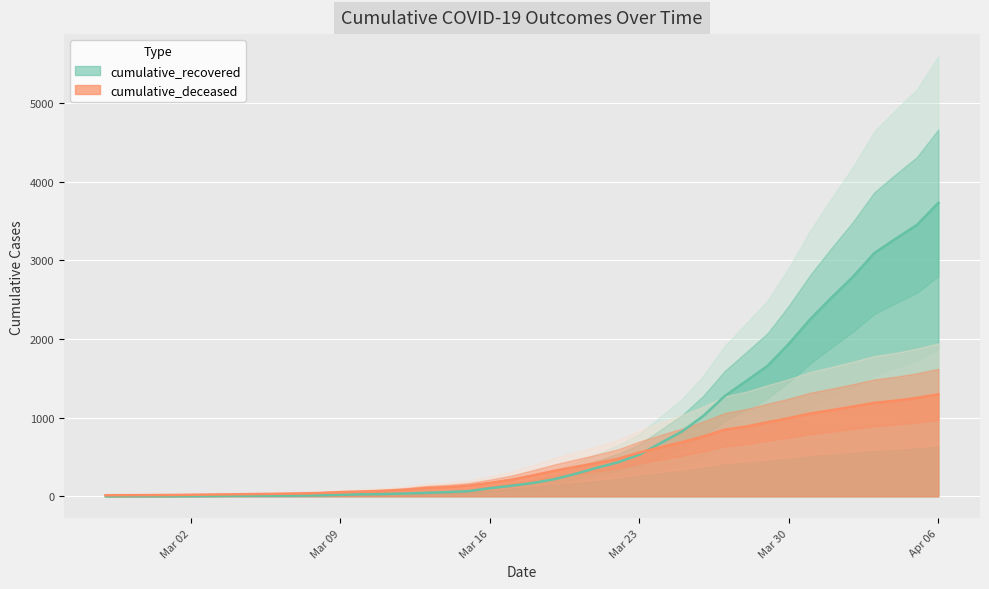

What is the maximum value for cumulative_deceased?

1297